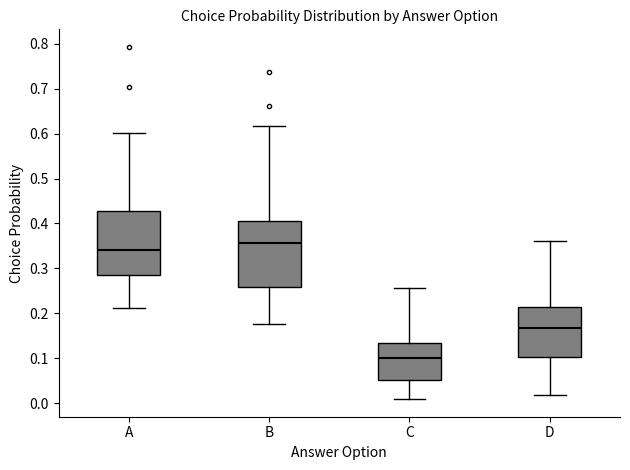

Which box has the highest median line?

B